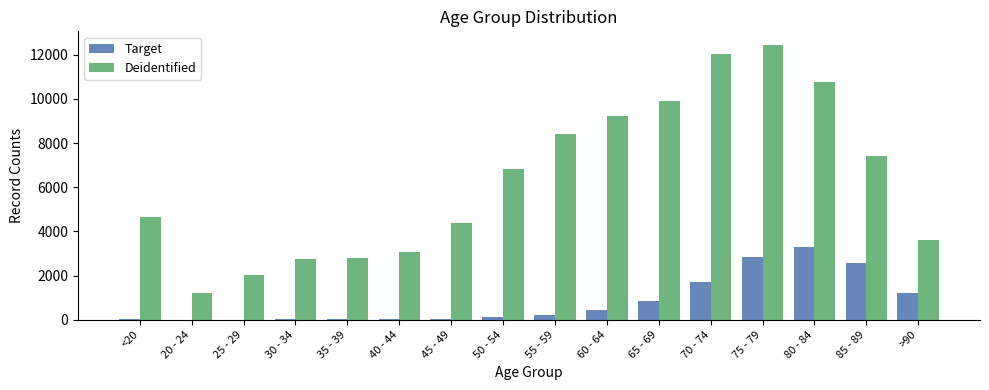

What is the maximum value for Deidentified?

12434